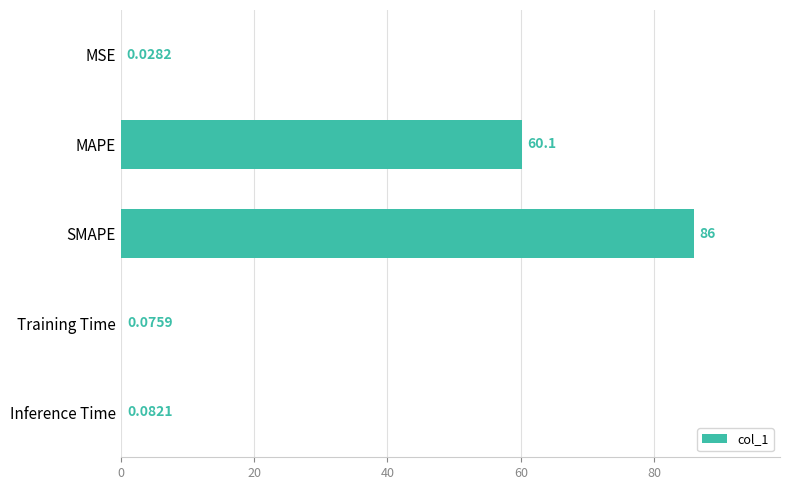

Count the number of categories in the chart.

5